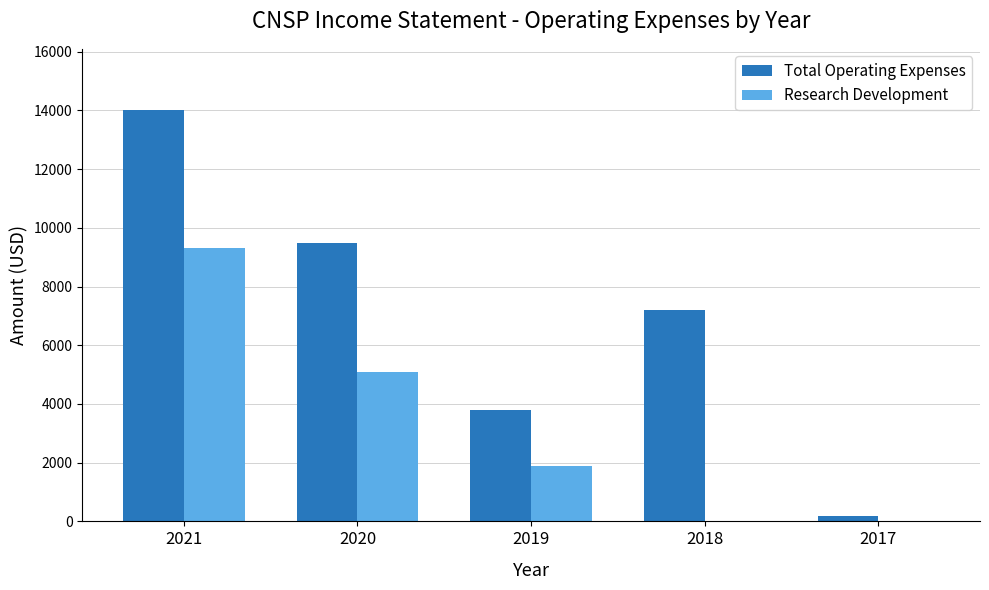

Which series has the largest total across all categories?

Total Operating Expenses